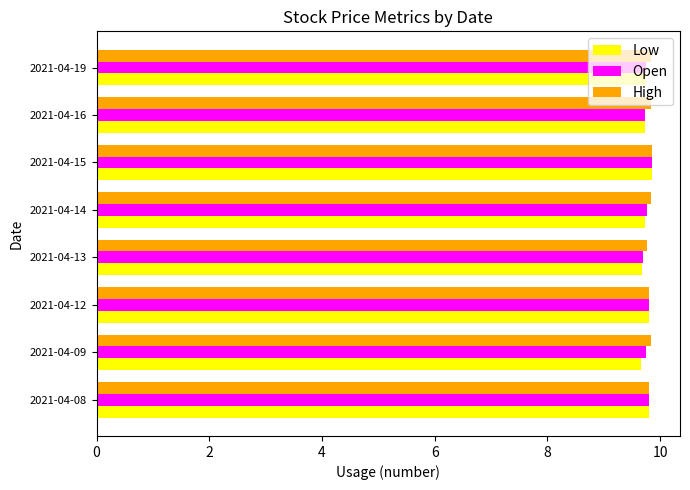

How many High values are between 9 and 10?

8